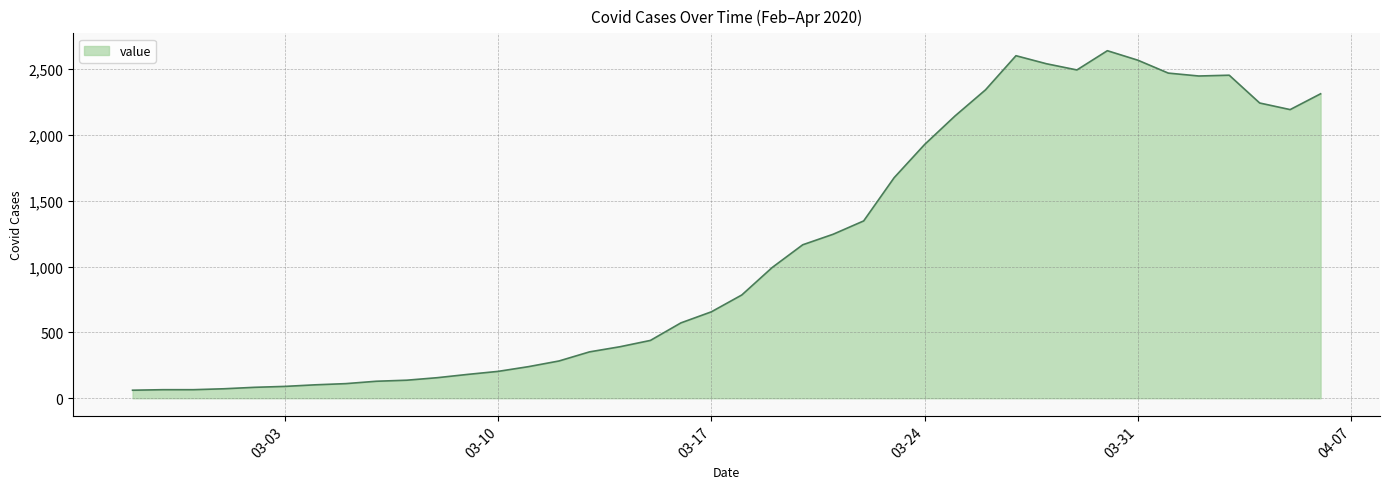

What is the smallest value displayed?

61